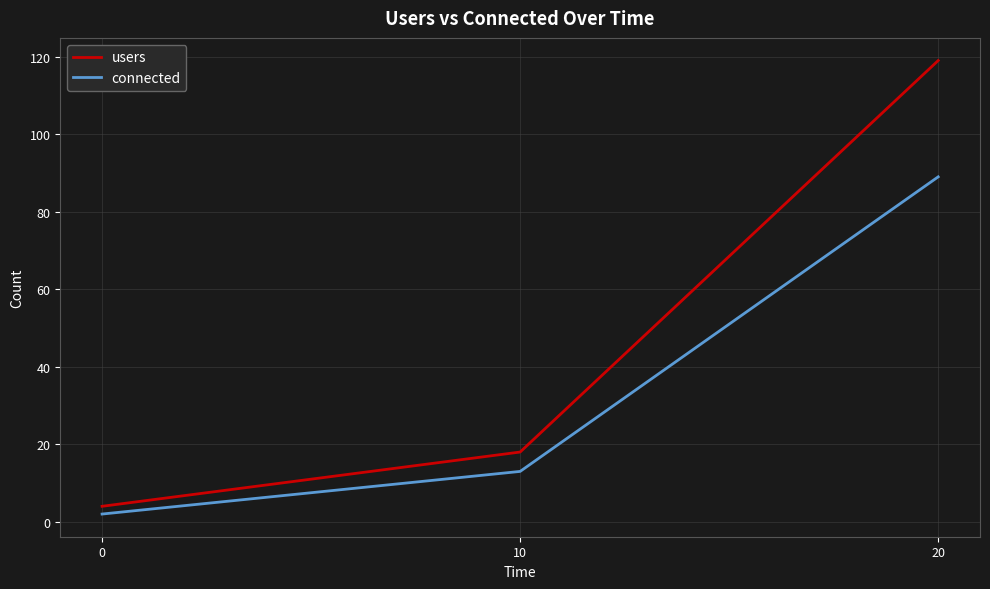

Does the chart have visible grid lines?

Yes